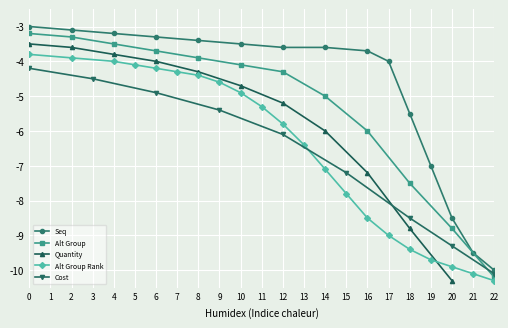

What is the value of the Seq point at the 4th from the left?

-3.3